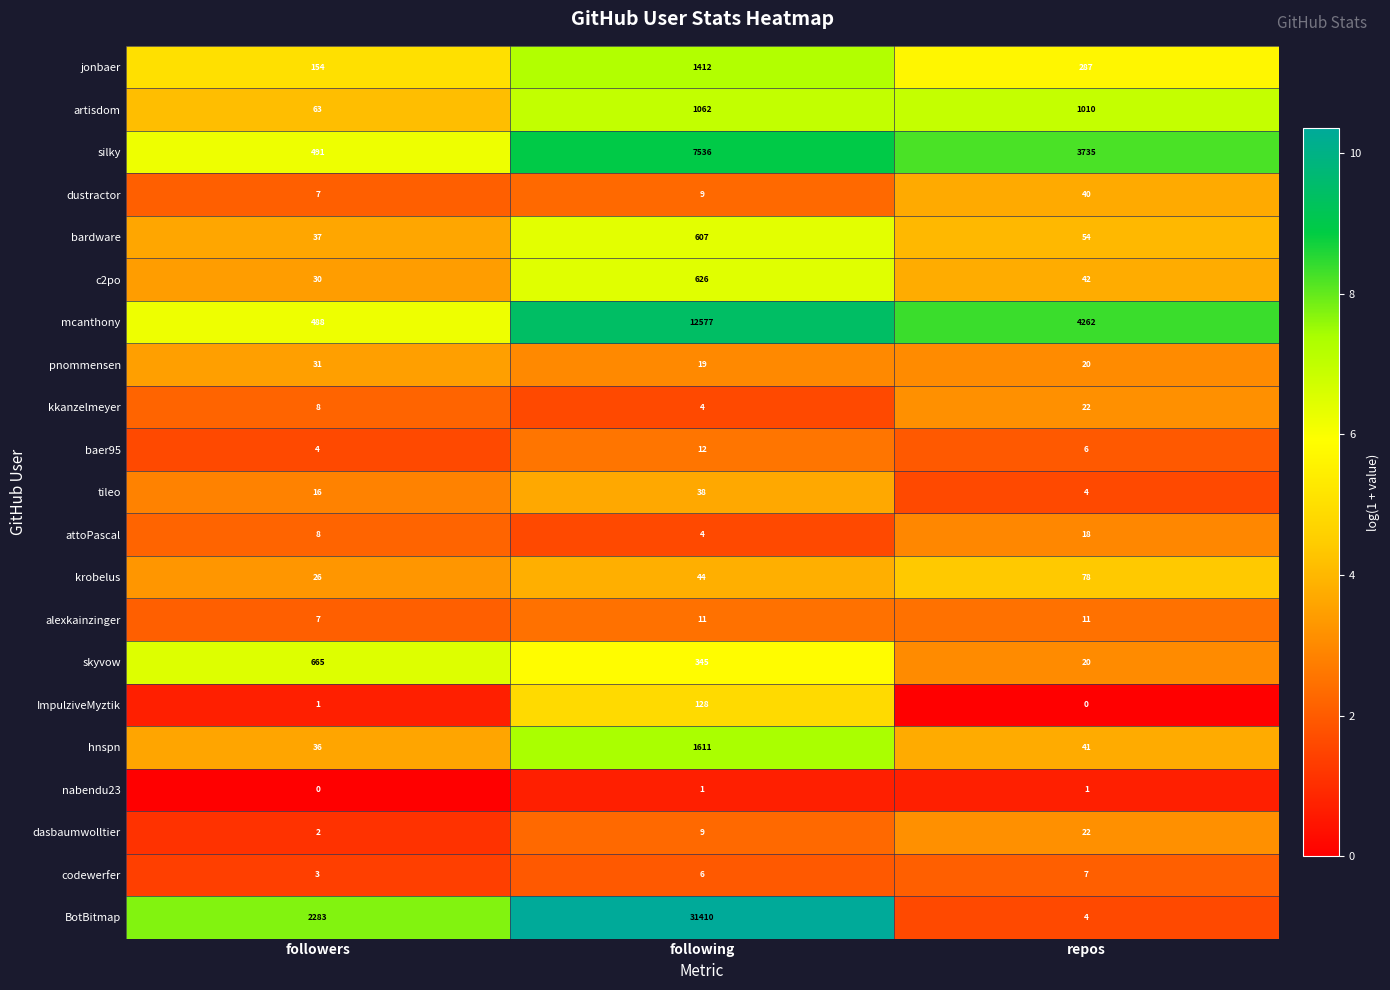

What is the difference between the highest and lowest values at following?

31409